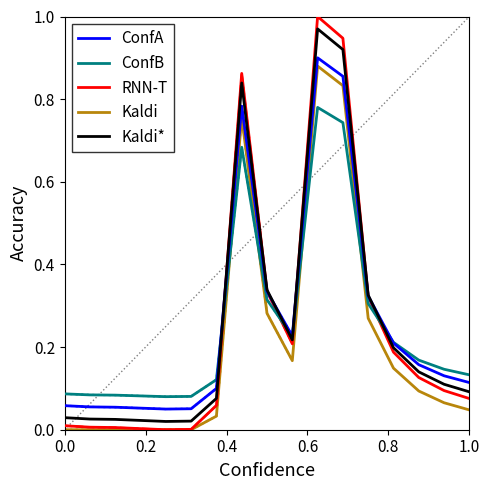

How many times do ConfB and Kaldi cross each other?

4